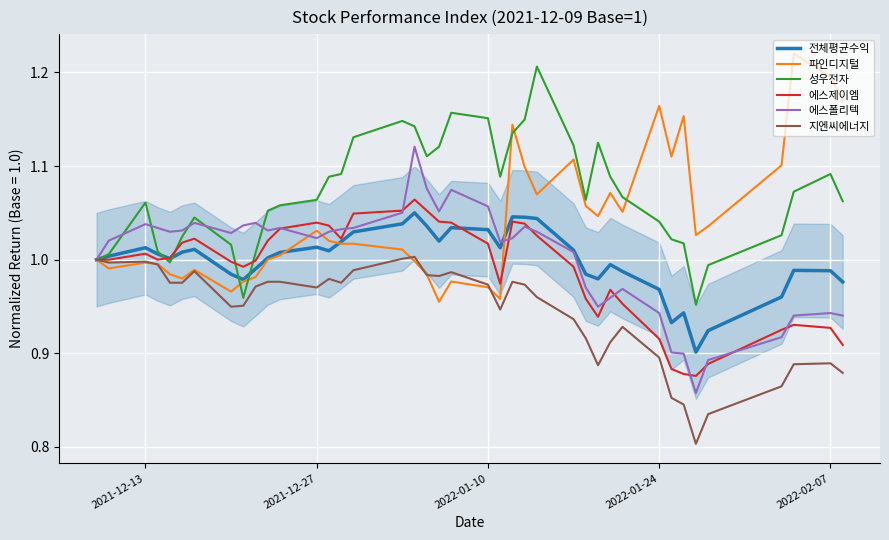

Which series has the largest total across all categories?

성우전자